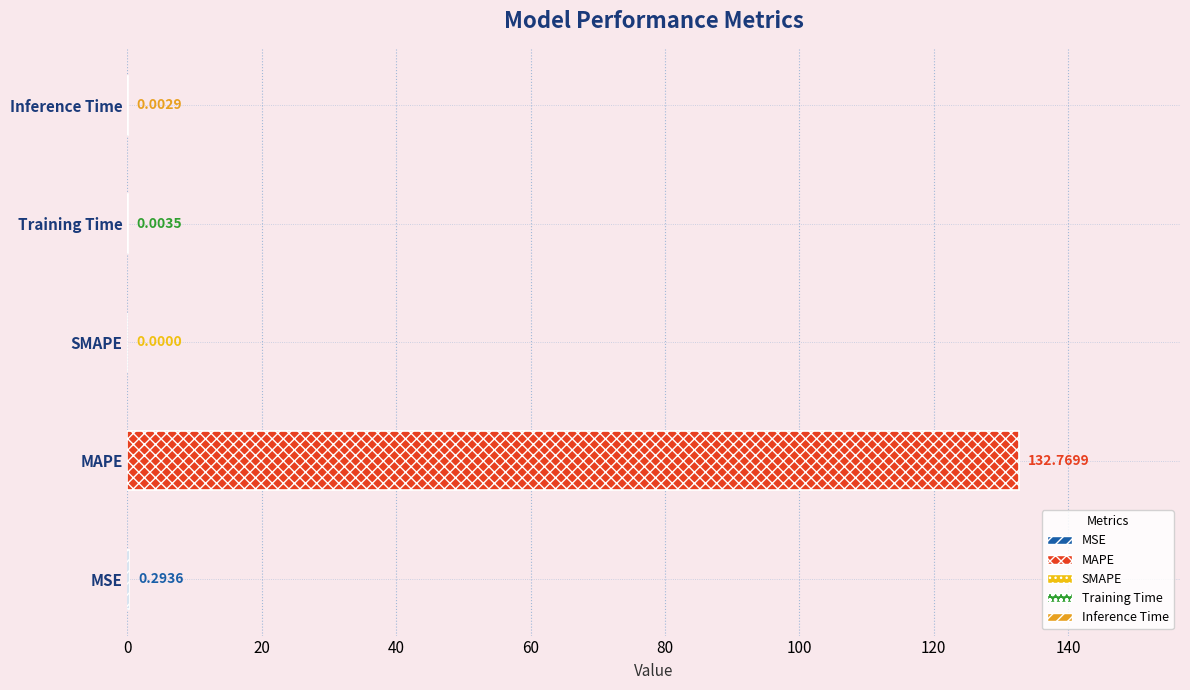

What is the average value?

26.6